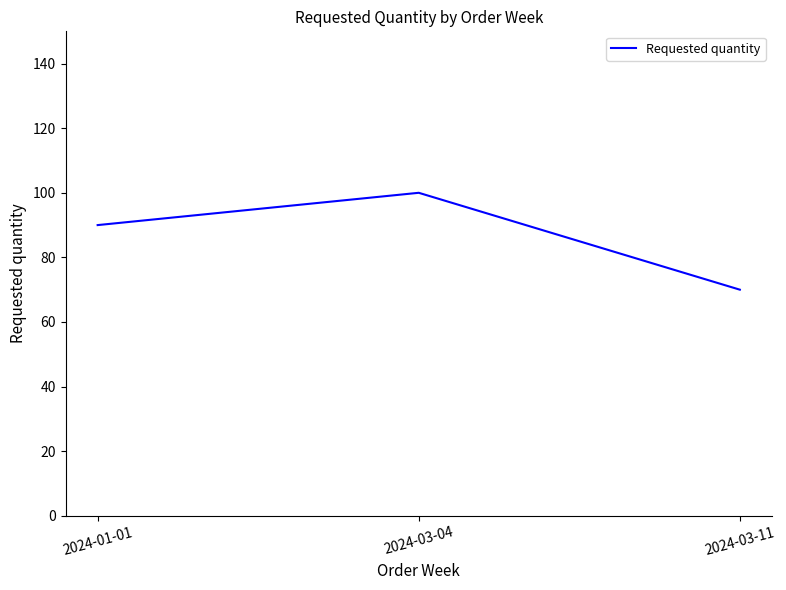

Rank the categories by value from lowest to highest.

2024-03-11, 2024-01-01, 2024-03-04